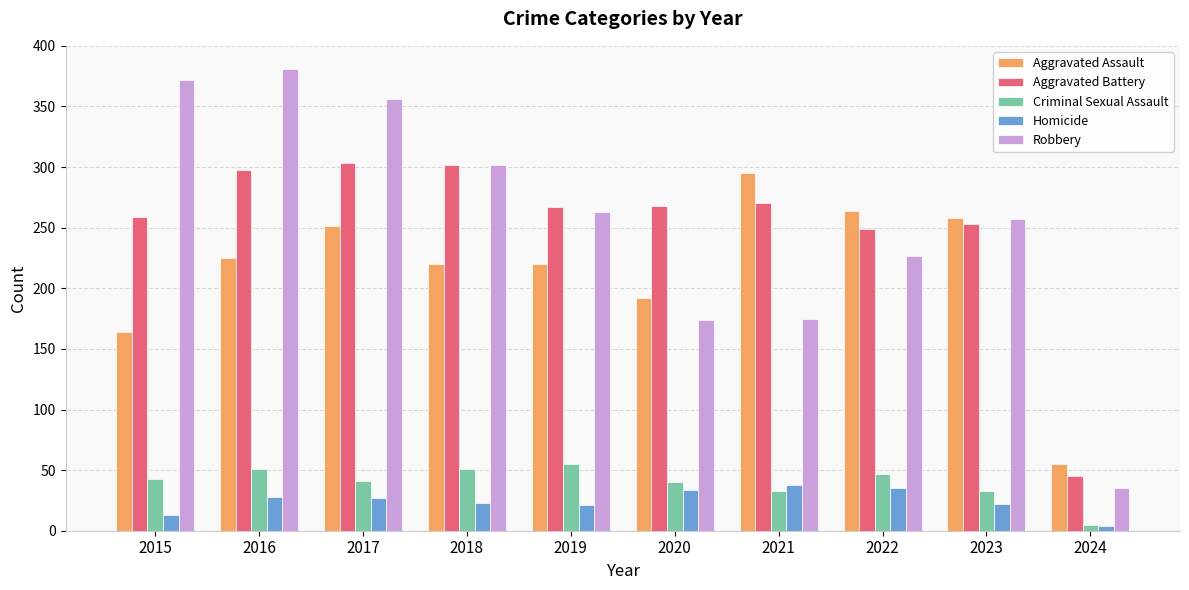

True or false: Robbery has a value of 257 at 2023.

True